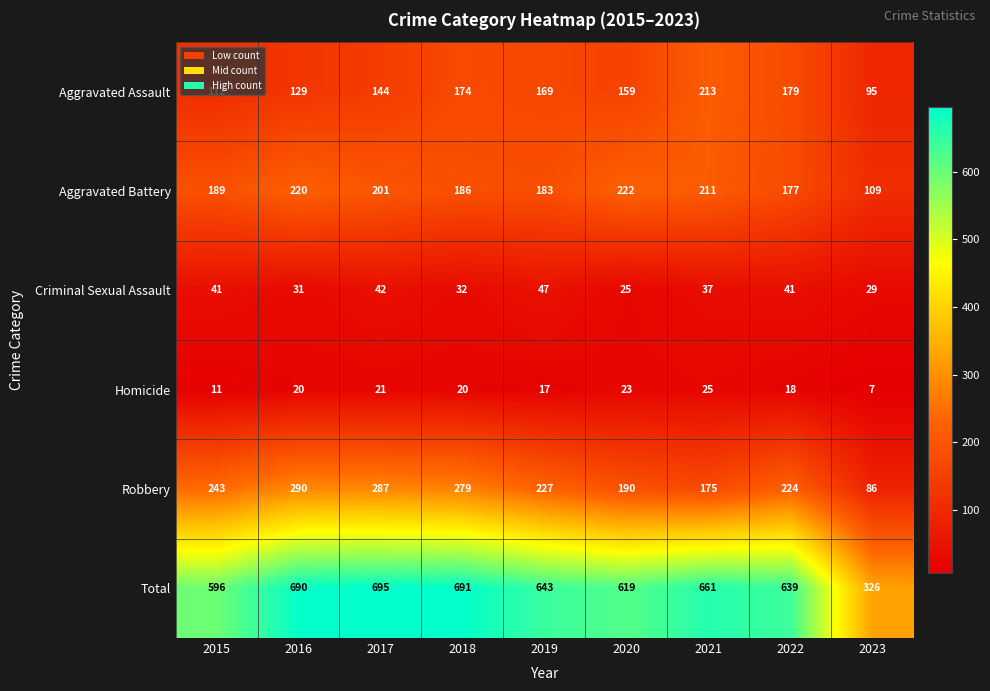

What is the difference between the Aggravated Battery values at 2022 and 2021?

34